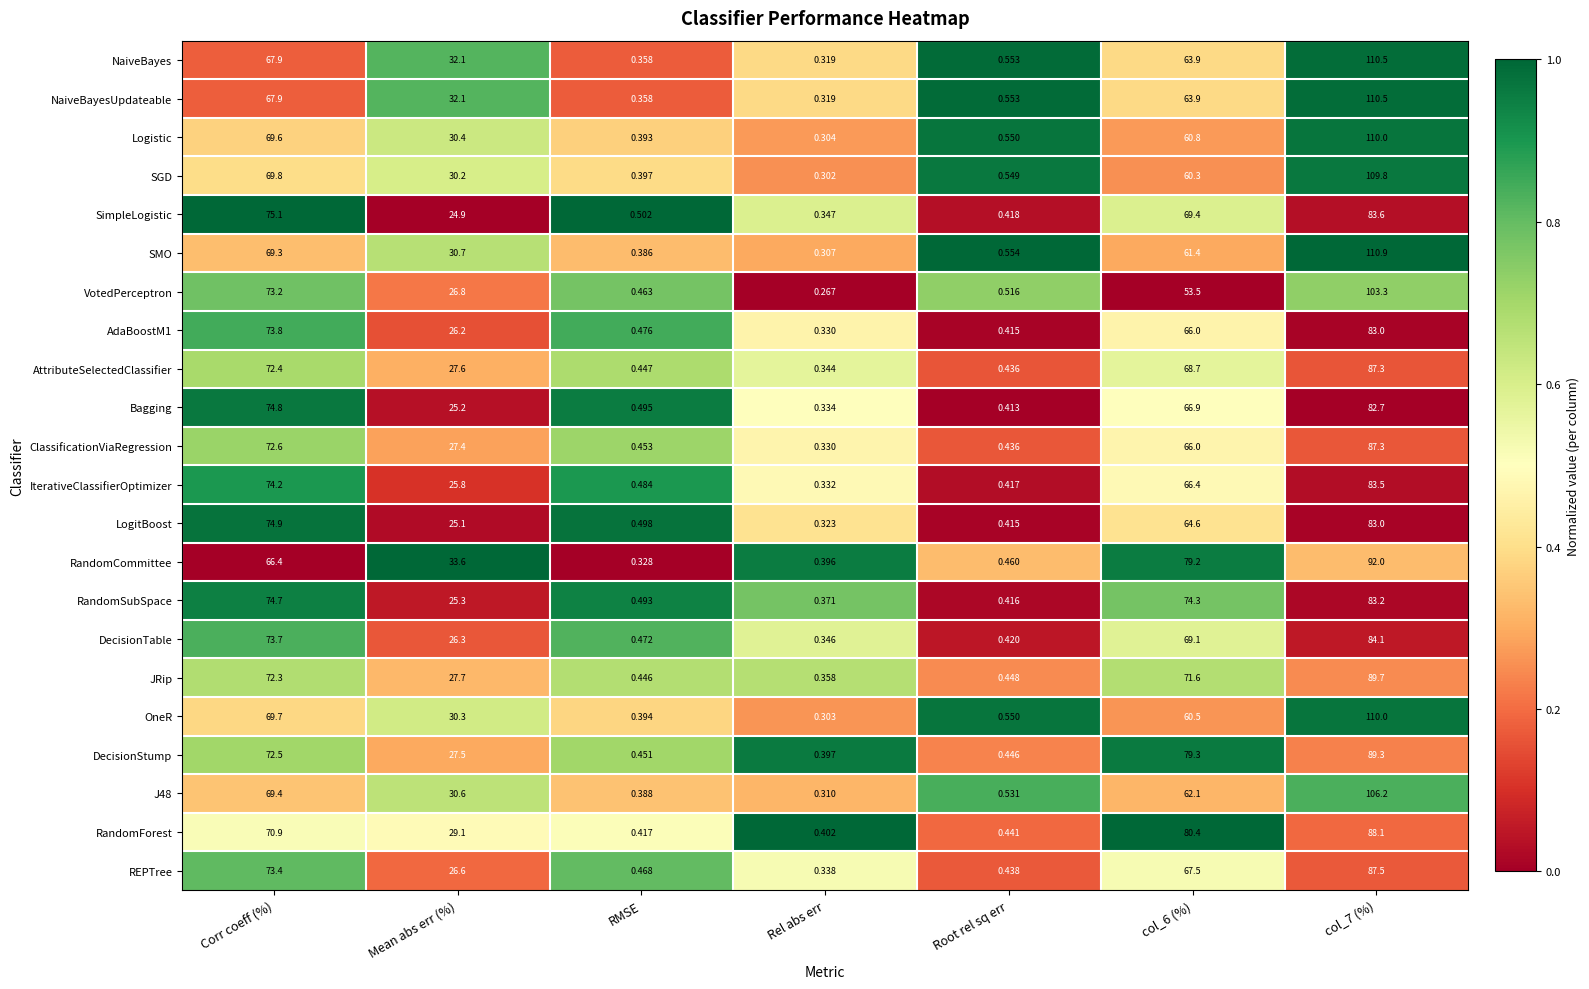

Is the value of NaiveBayesUpdateable at Mean abs err (%) greater than the value of Bagging at col_7 (%)?

No